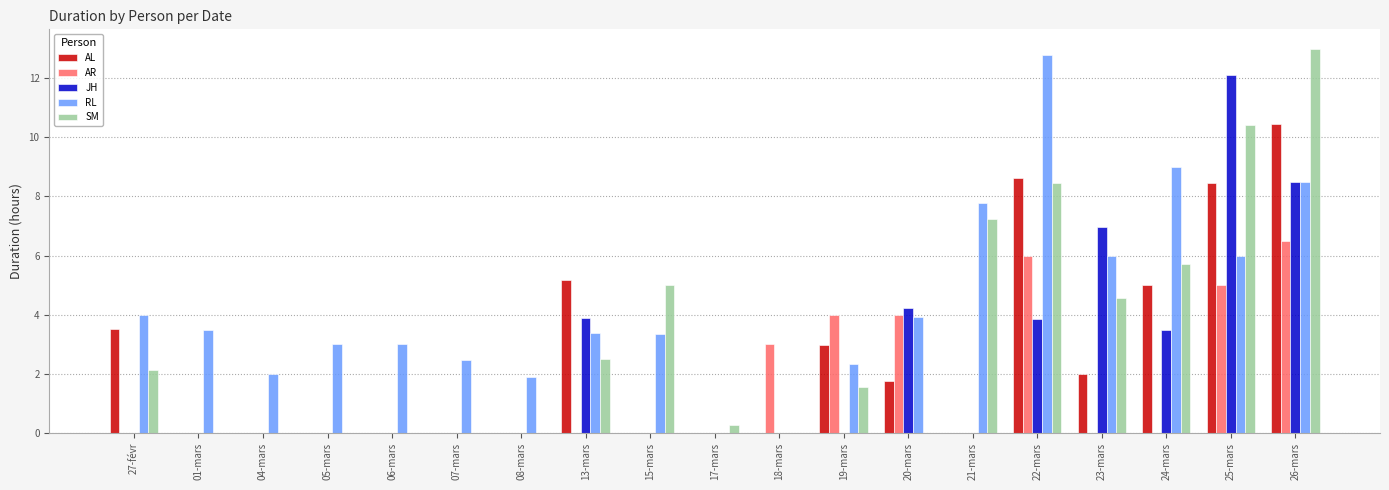

Is it true that RL equals 4.0 at 27-févr?

True